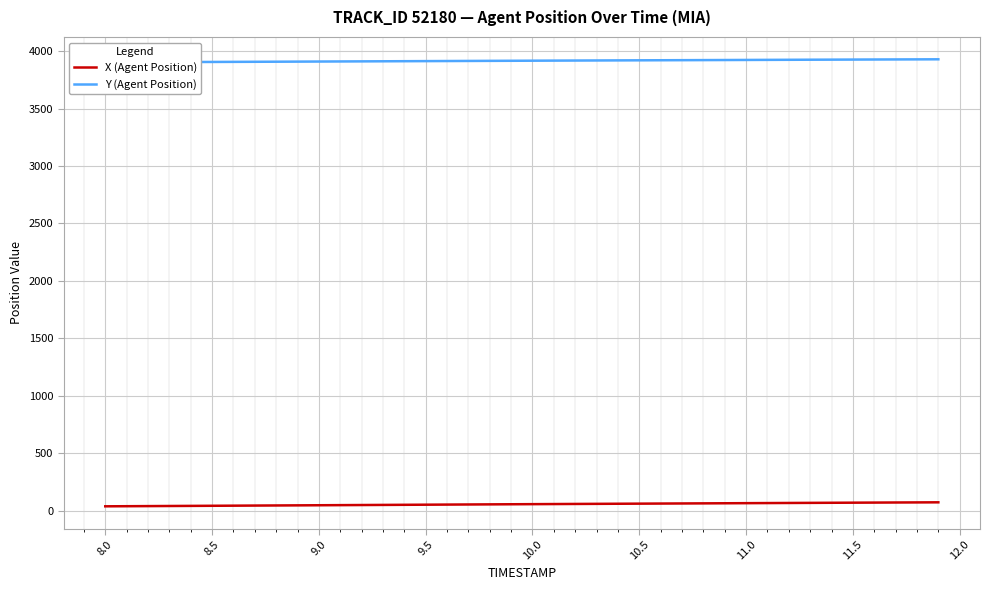

What is the value of the Y (Agent Position) point at the 14th from the left?

3912.8